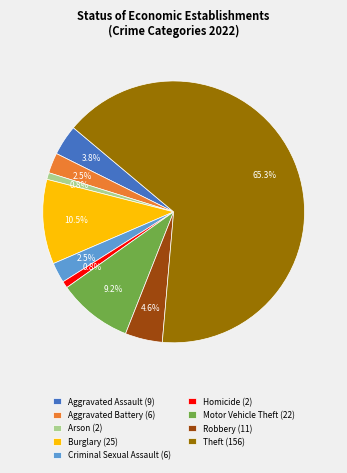

Approximately how many times larger is the value at Burglary (25) compared to Homicide (2)?

12.5